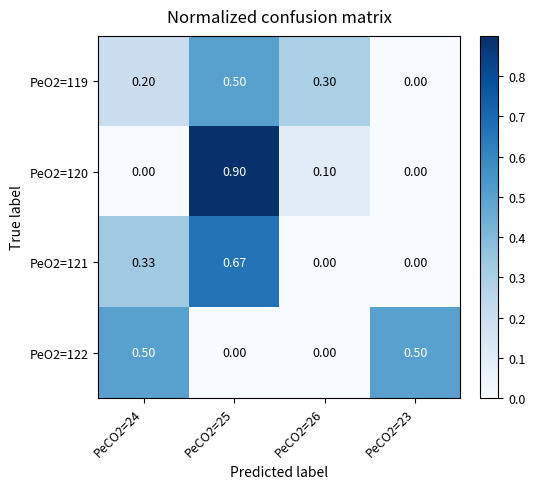

Is the value of PeO2=120 at PeCO2=26 greater than the value of PeO2=121 at PeCO2=26?

Yes